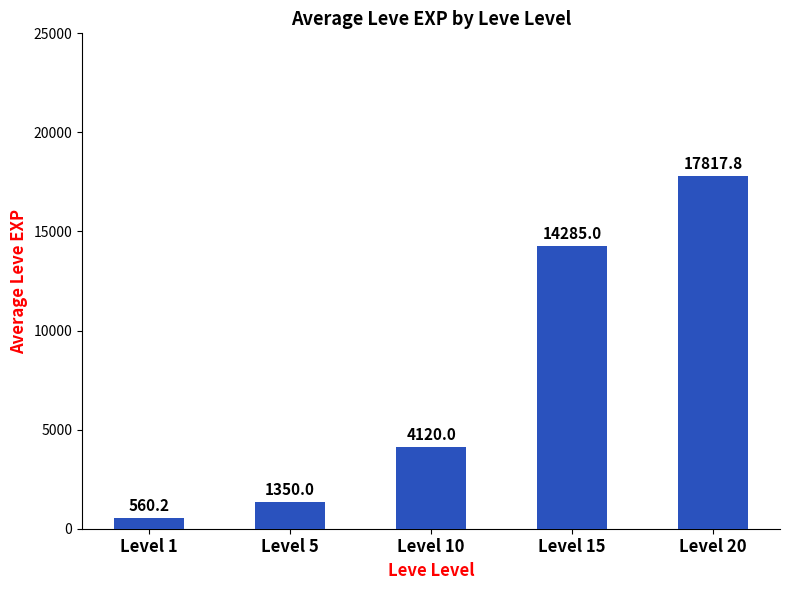

Approximately how many times larger is the value at Level 15 compared to Level 1?

25.5